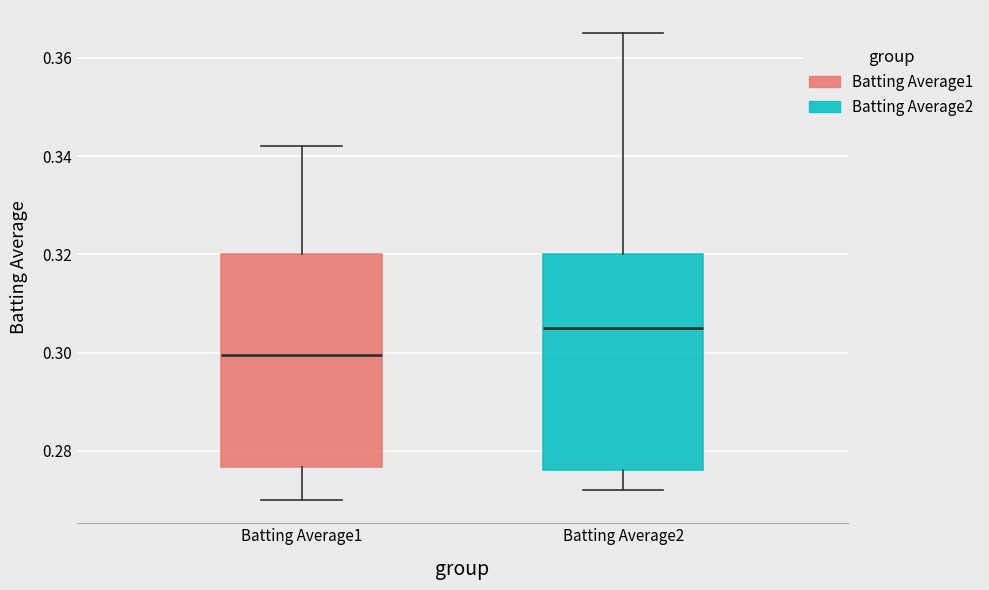

Reading left to right, transcribe this box plot: for each box, give where its median line is, the range the box spans, and where its two whiskers end, as read against the y-axis. The values are not printed on the chart, so give them approximately, as read against the axis.

Batting Average1: median 0.300, box 0.276 to 0.320, whiskers 0.270 to 0.342
Batting Average2: median 0.306, box 0.276 to 0.320, whiskers 0.272 to 0.366